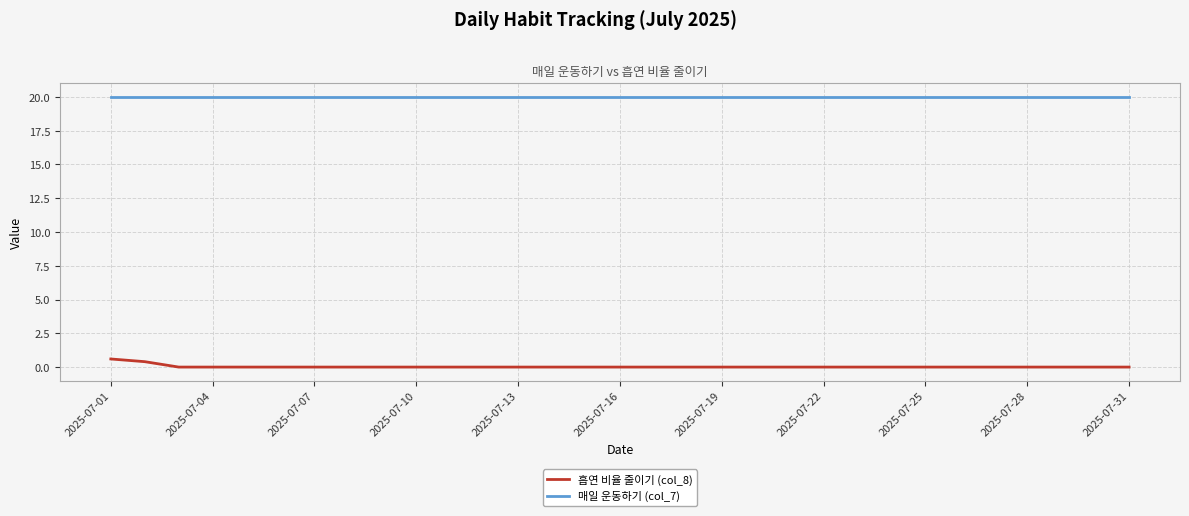

True or false: 흡연 비율 줄이기 (col_8) and 매일 운동하기 (col_7) intersect in this chart.

False